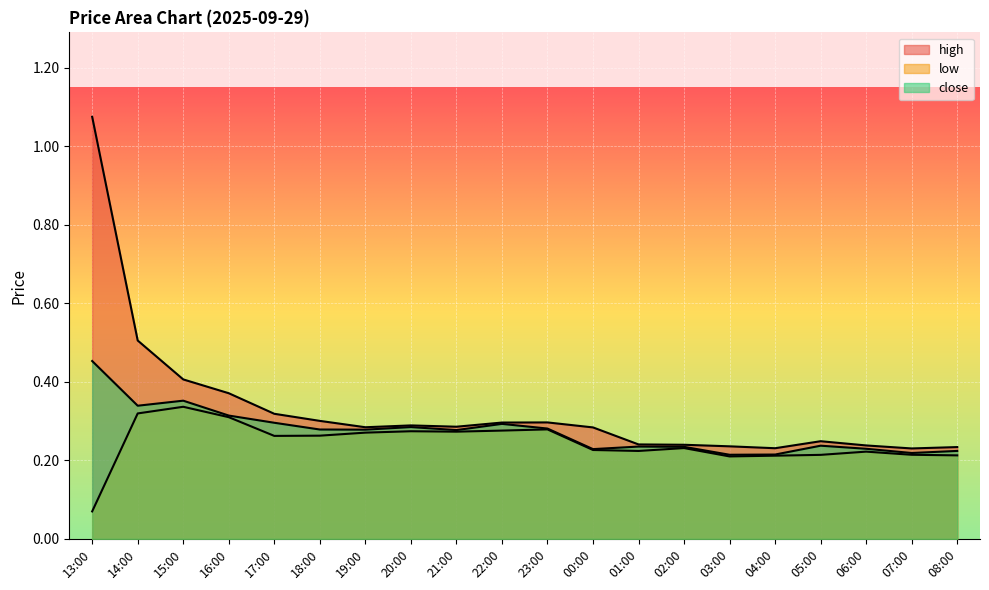

What is the highest value of the low series?

0.3